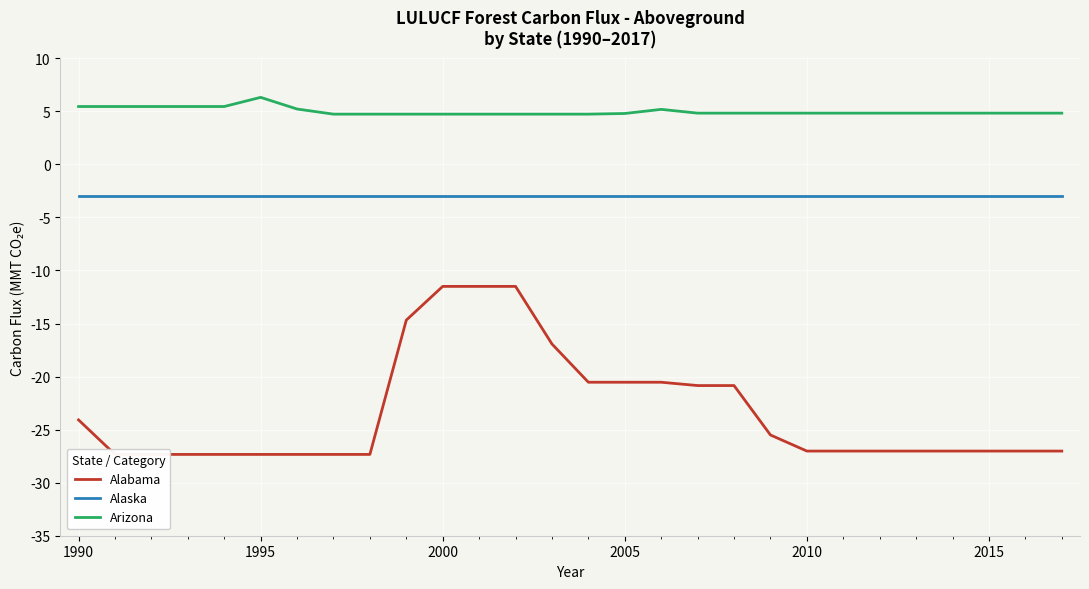

True or false: Alaska and Alabama cross at least once.

False